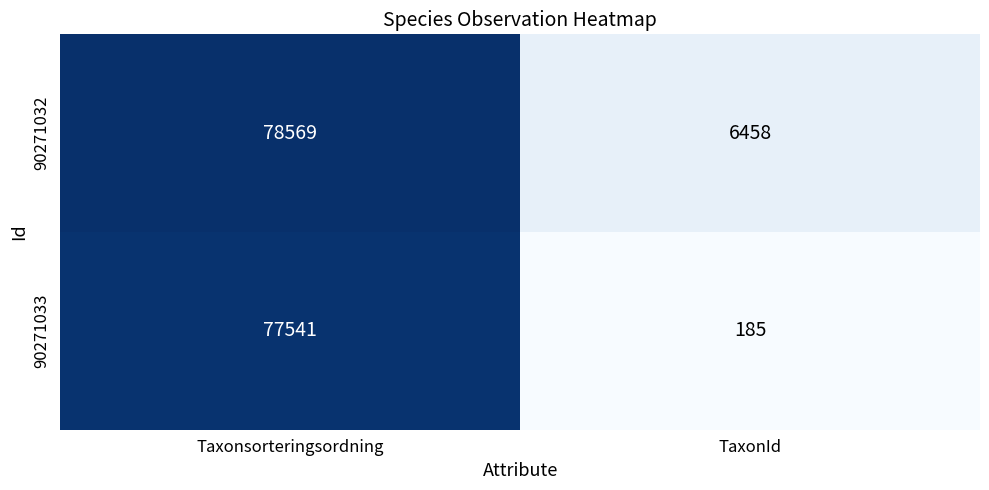

At which category is the sum across all series the highest?

Taxonsorteringsordning